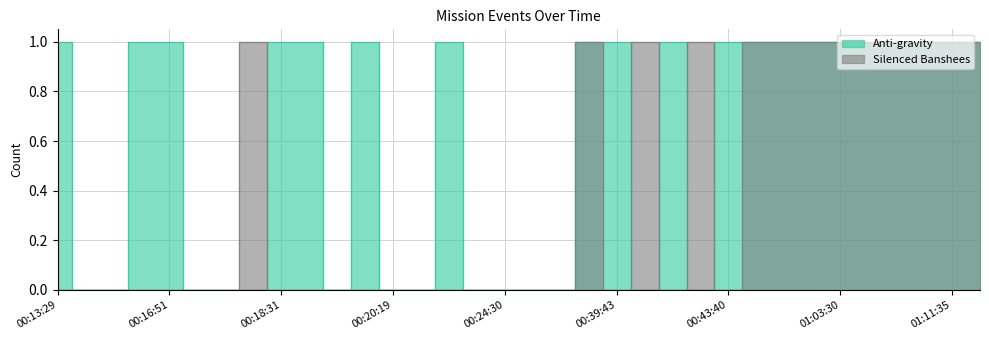

Where is Anti-gravity nearest to the value 0?

00:15:49